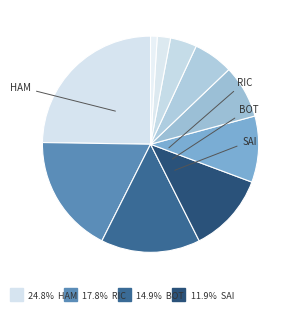

Count the number of slices in the pie.

10